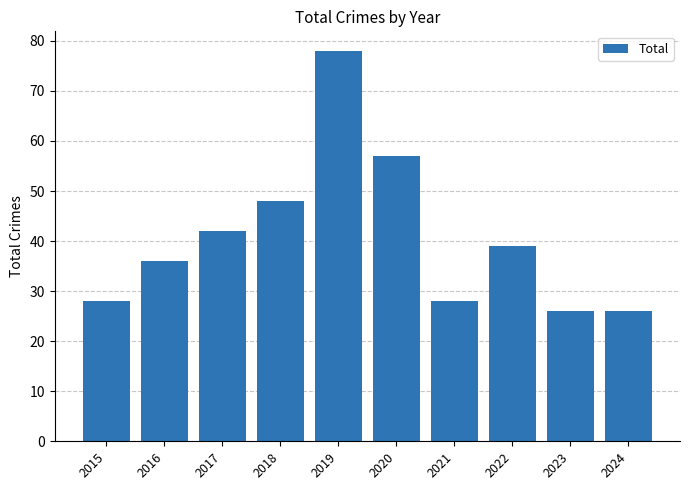

The value at 2015 is 28. True or false?

True